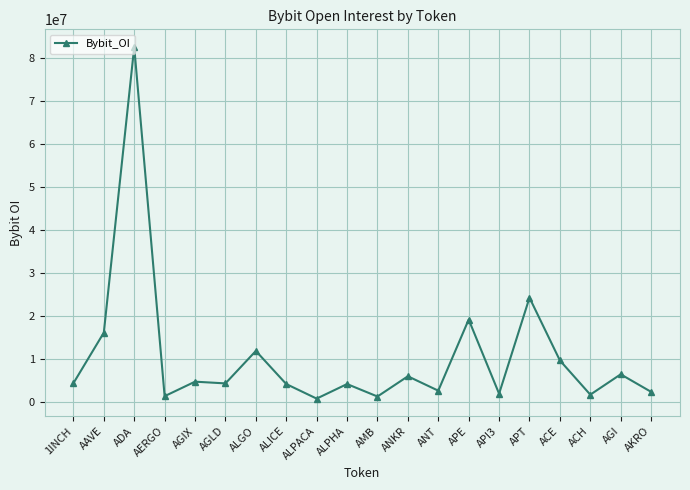

Does the chart have visible grid lines?

Yes